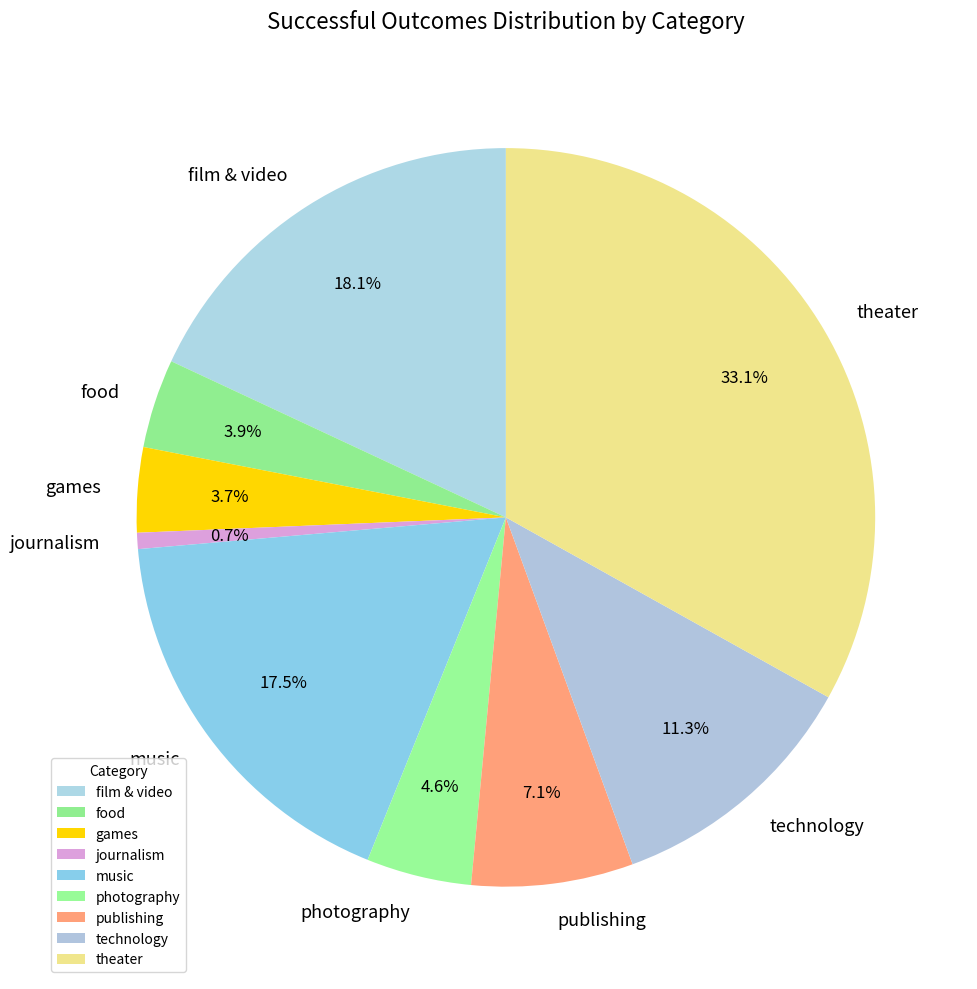

Combined, do food and publishing account for over 50%?

No